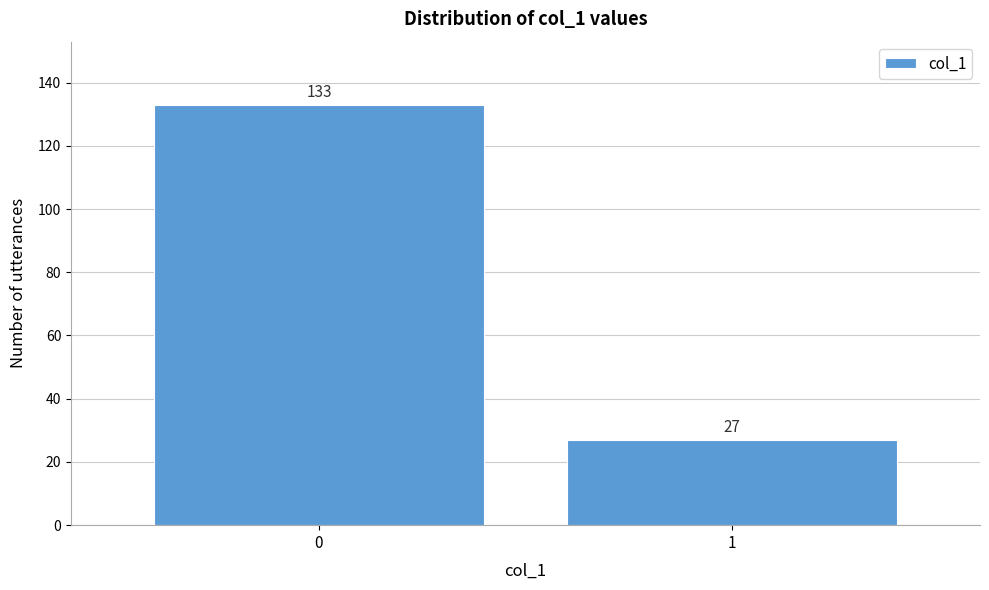

Reading left to right, list all the values displayed in this chart.

133	27